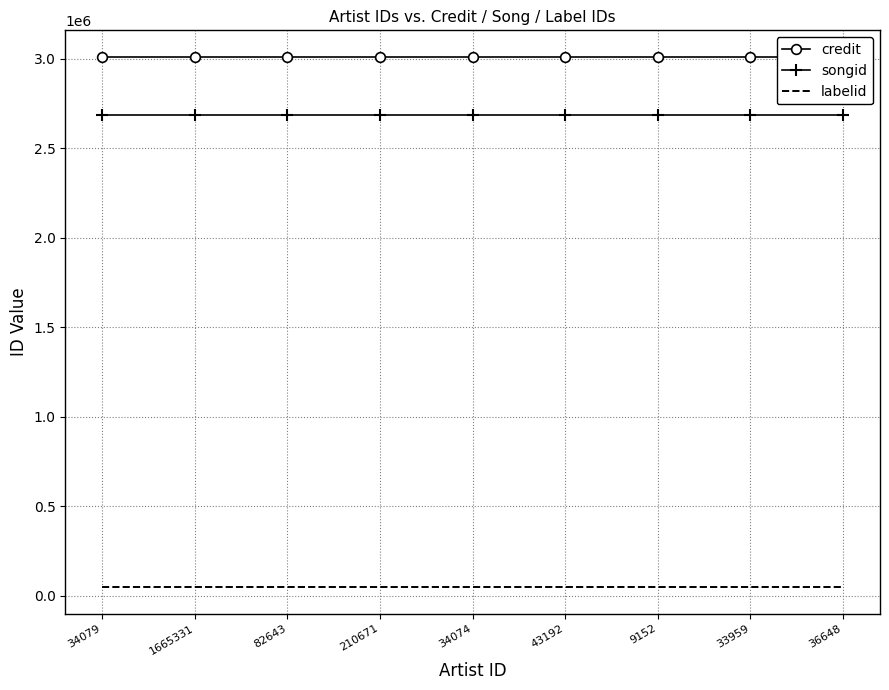

Reading right to left, transcribe all the data shown in this chart.

credit: 3009429	3009429	3009429	3009429	3009429	3009429	3009429	3009429	3009429
songid: 2687007	2687007	2687007	2687007	2687007	2687007	2687007	2687007	2687007
labelid: 48362	48362	48362	48362	48362	48362	48362	48362	48362